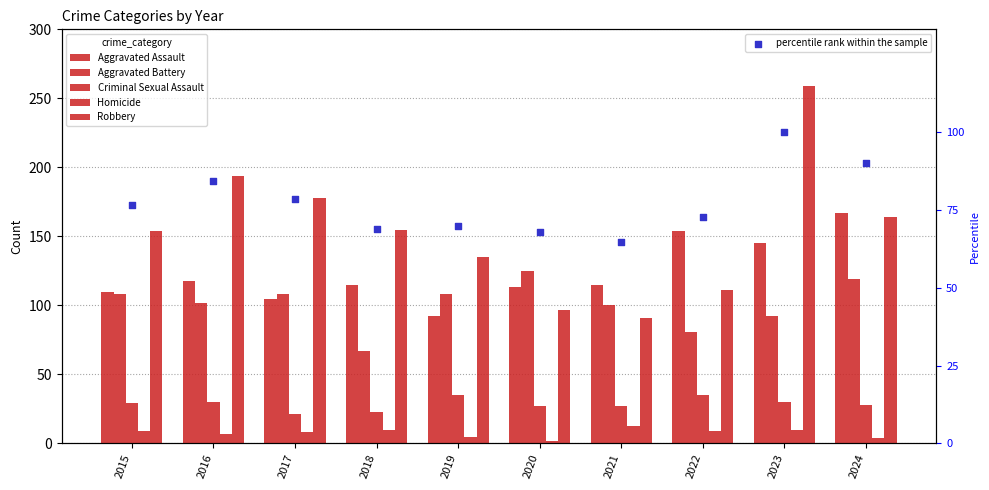

What is the total value across all series at 2019?

445.0